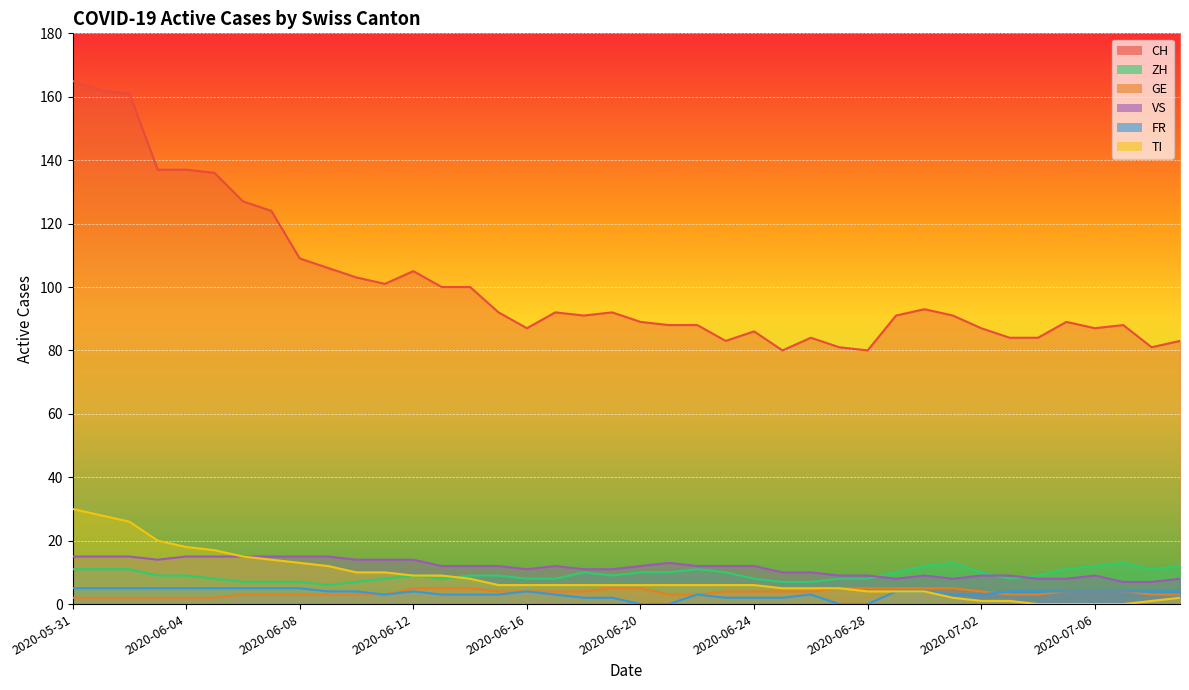

How many lines are shown in the chart?

6